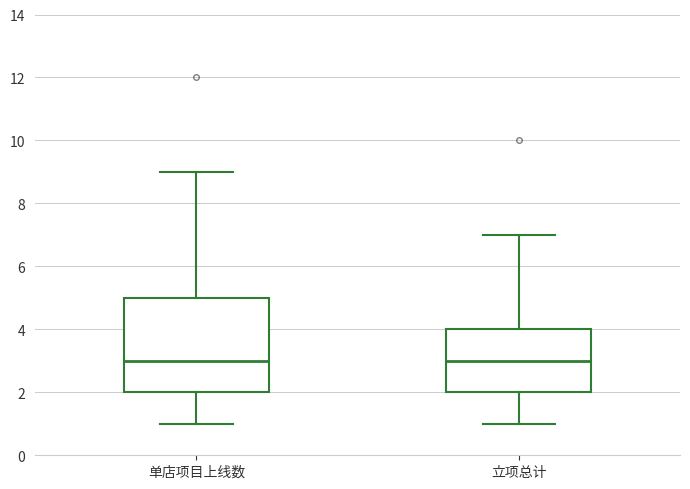

Reading left to right, transcribe this box plot: for each box, give where its median line is, the range the box spans, and where its two whiskers end, as read against the y-axis. The values are not printed on the chart, so give them approximately, as read against the axis.

单店项目上线数: median 3, box 2 to 5, whiskers 1 to 9
立项总计: median 3, box 2 to 4, whiskers 1 to 7